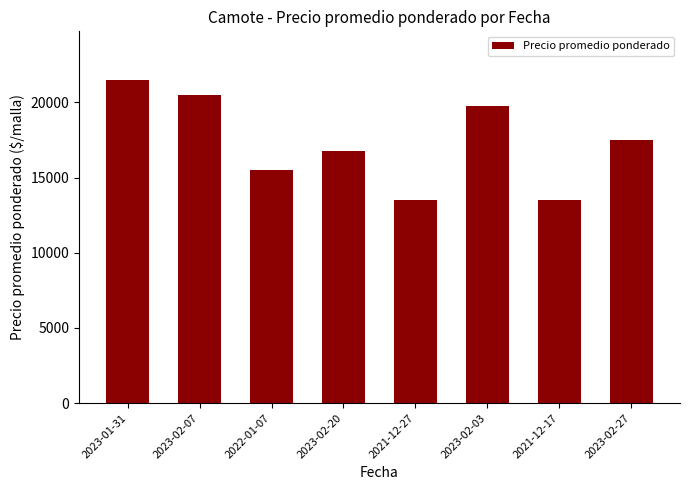

What is the value of the 3rd bar from the left?

15500